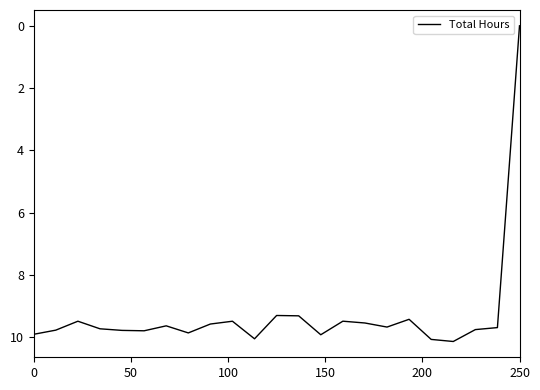

What is the maximum value shown in the chart?

10.1